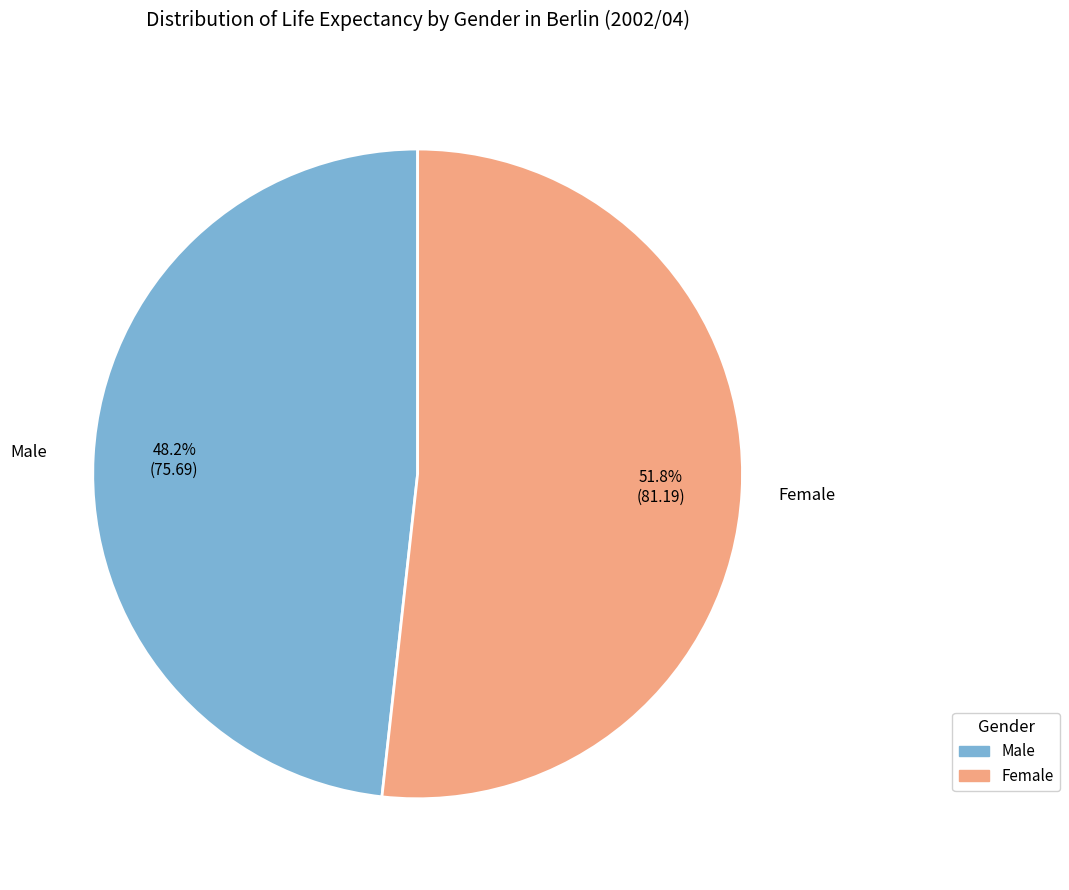

What is the total percentage of Male and Female?

100.0%